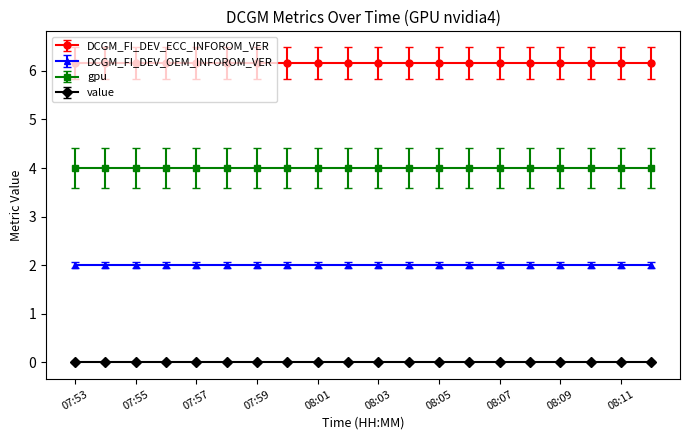

What is the average value of the DCGM_FI_DEV_OEM_INFOROM_VER series?

2.0